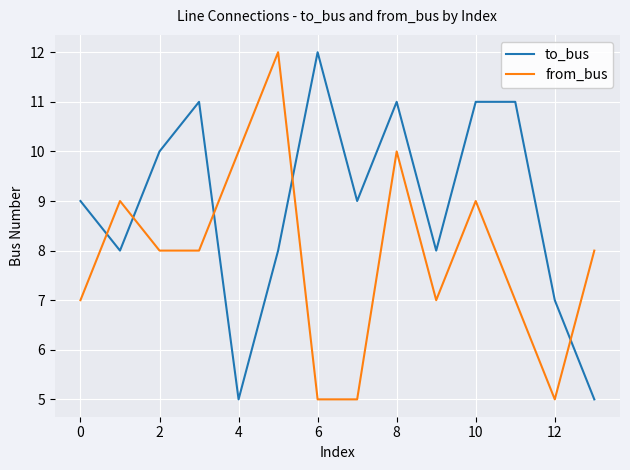

How many lines are shown in the chart?

2